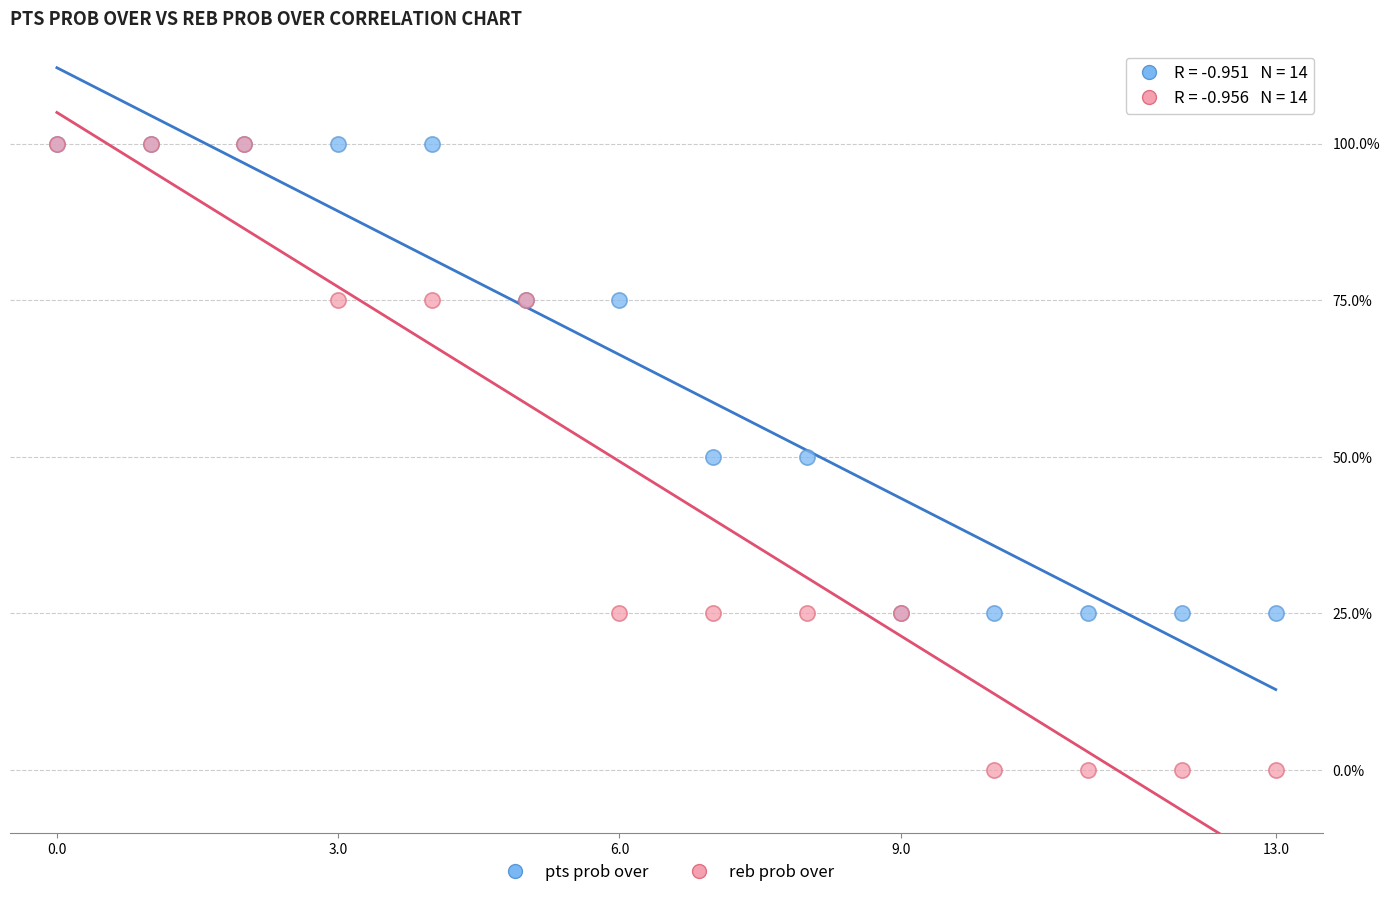

Which series contains the lowest Y value?

reb prob over